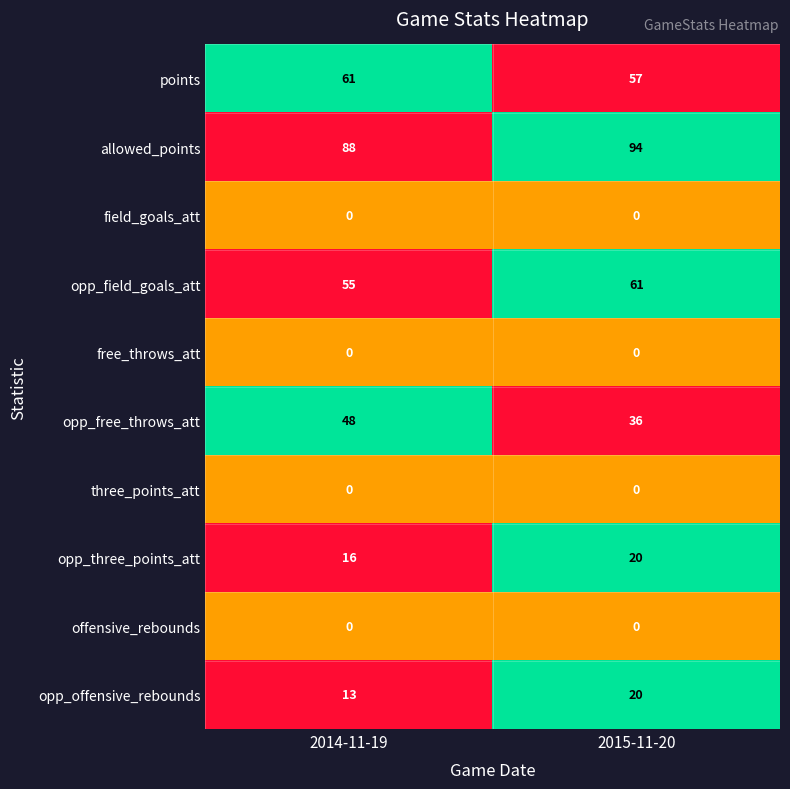

Reading right to left, what are all the values shown in this chart?

points: 57	61
allowed_points: 94	88
field_goals_att: 0	0
opp_field_goals_att: 61	55
free_throws_att: 0	0
opp_free_throws_att: 36	48
three_points_att: 0	0
opp_three_points_att: 20	16
offensive_rebounds: 0	0
opp_offensive_rebounds: 20	13